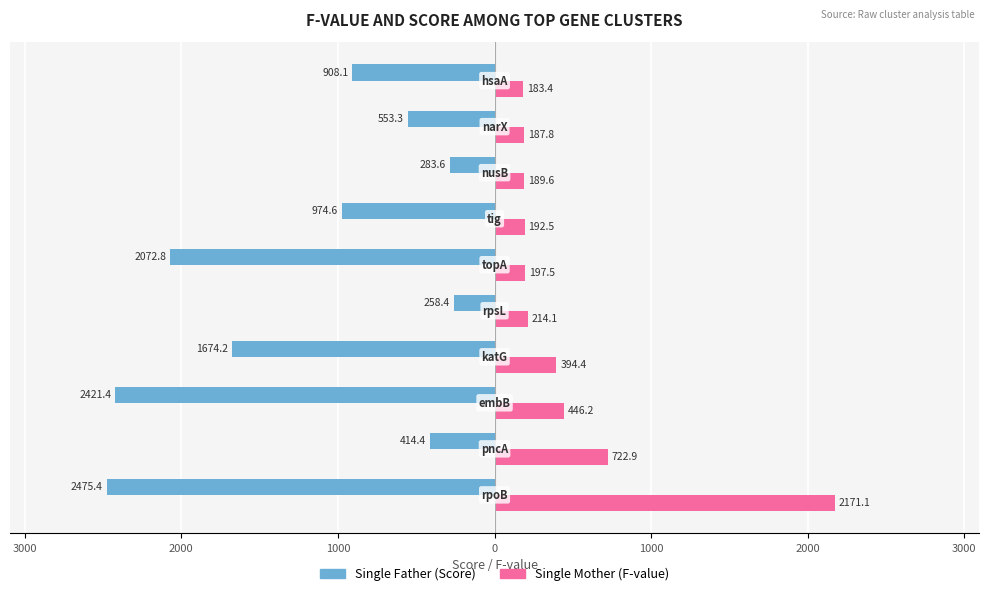

How many groups of bars are there?

10